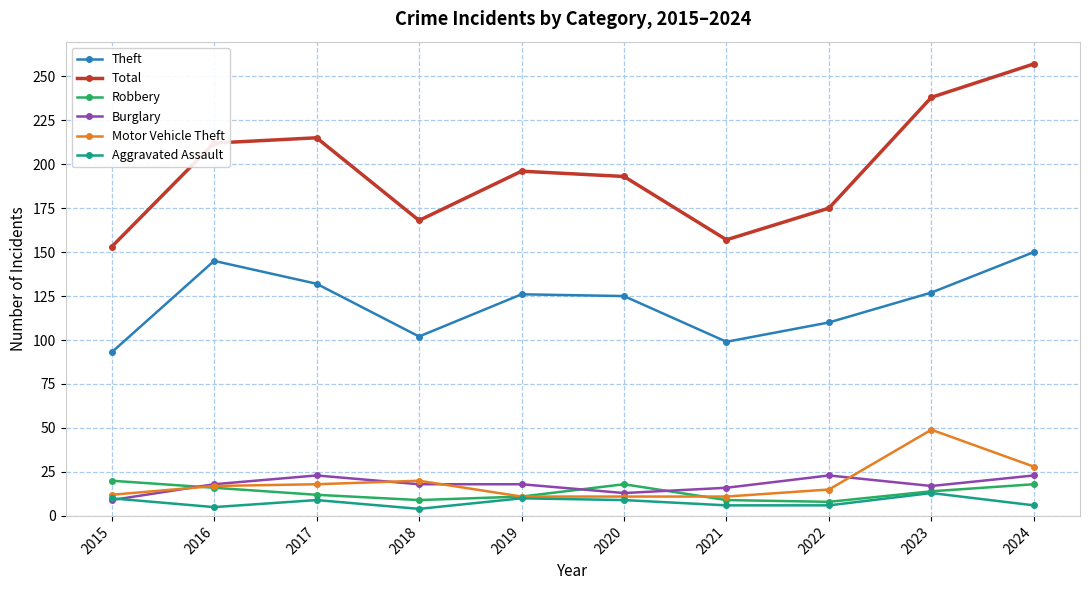

Which series has the widest spread of values?

Total